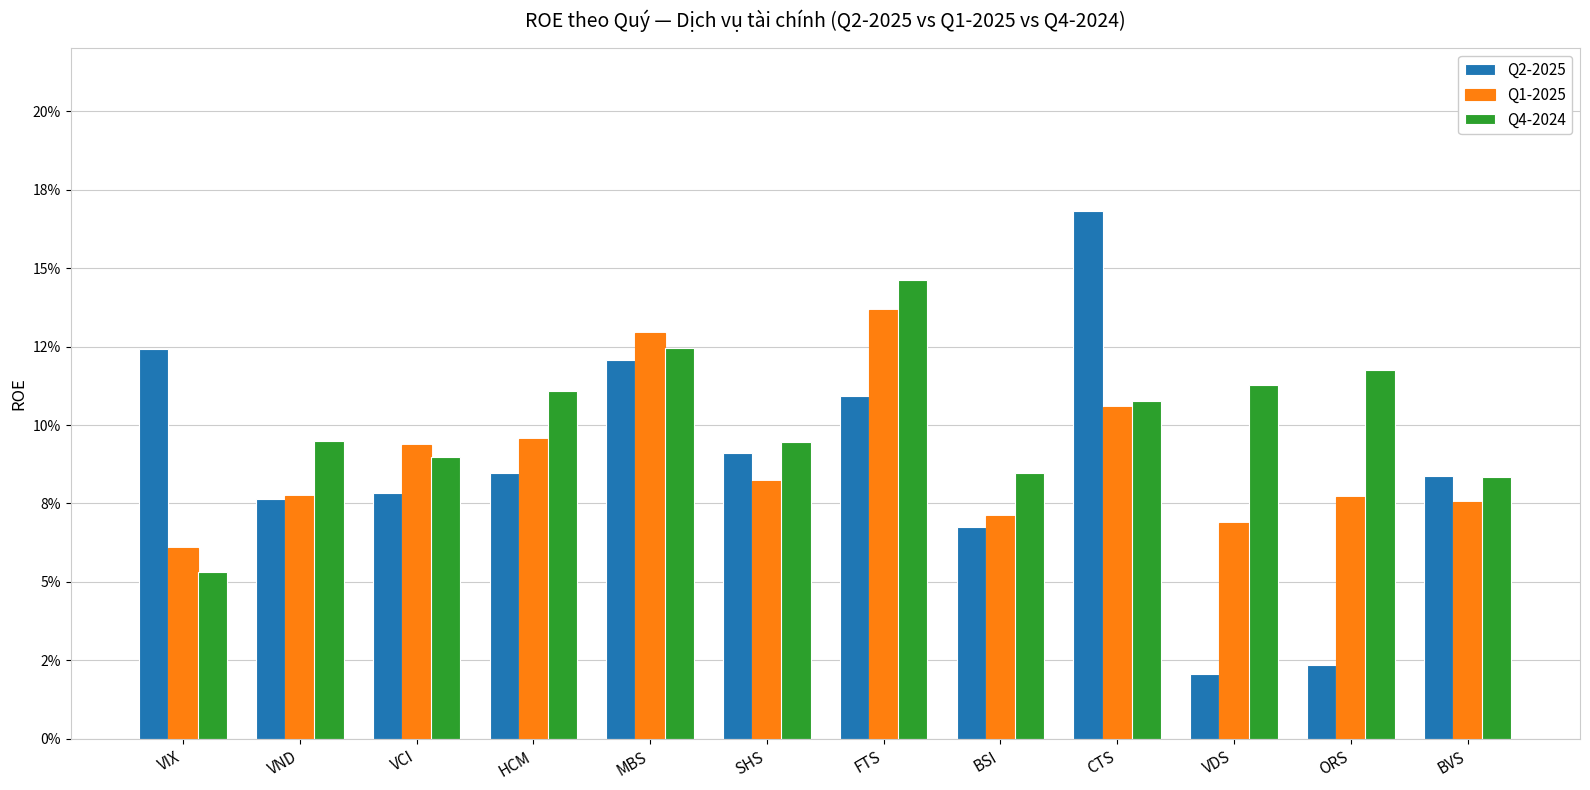

Does the chart contain stacked bars?

No